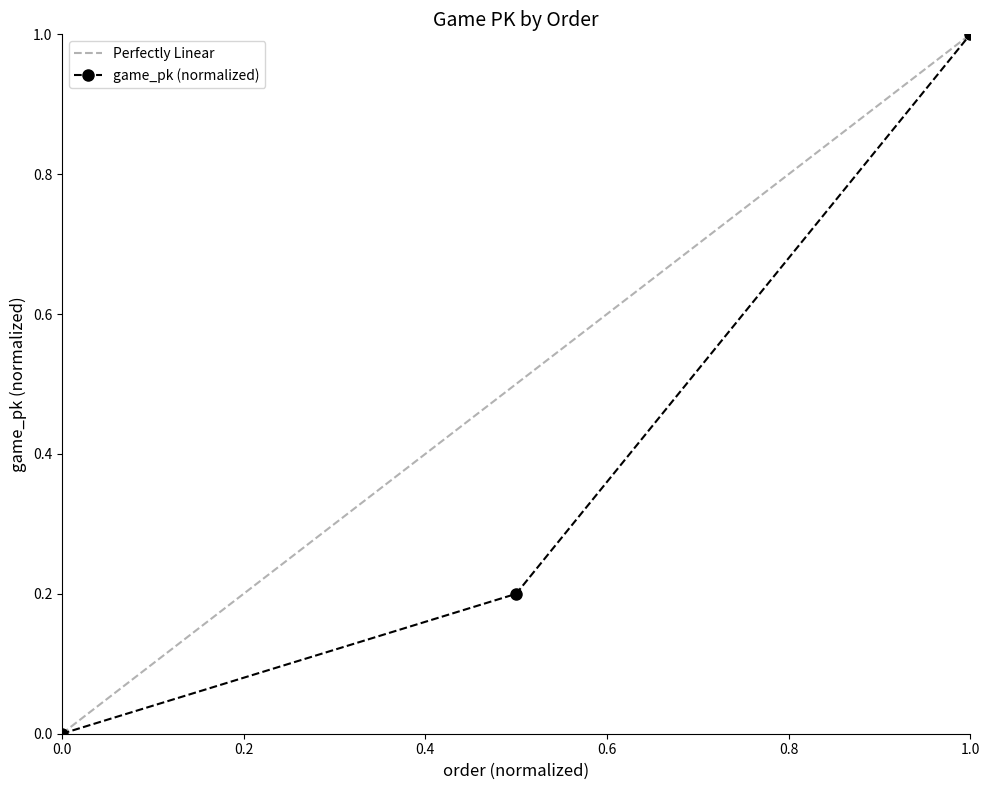

Count the values in the range 0 to 1.

3